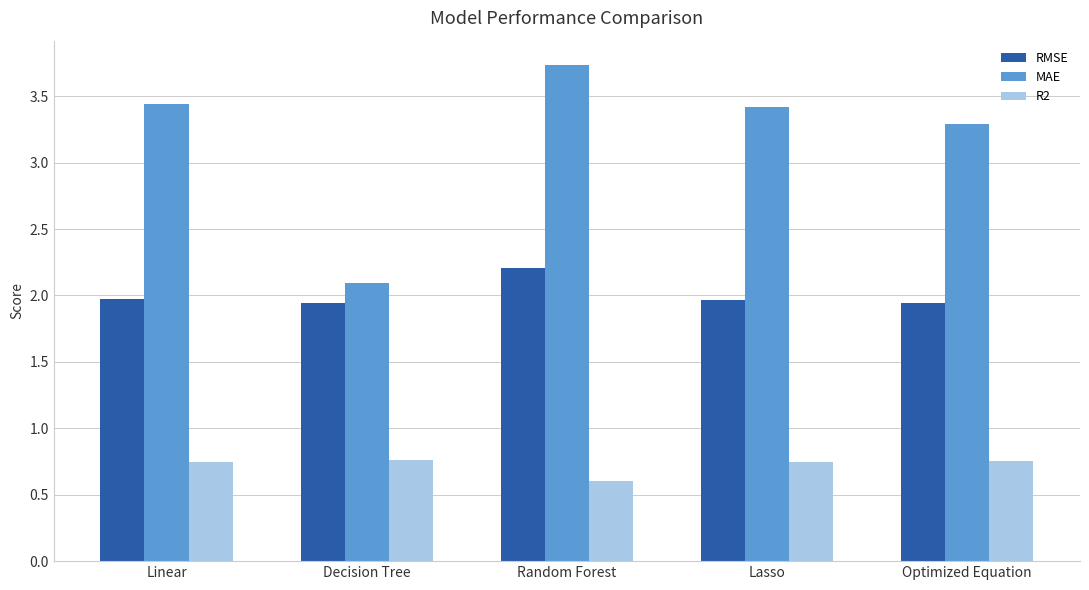

Is the value of RMSE at Optimized Equation greater than the value of MAE at Decision Tree?

No